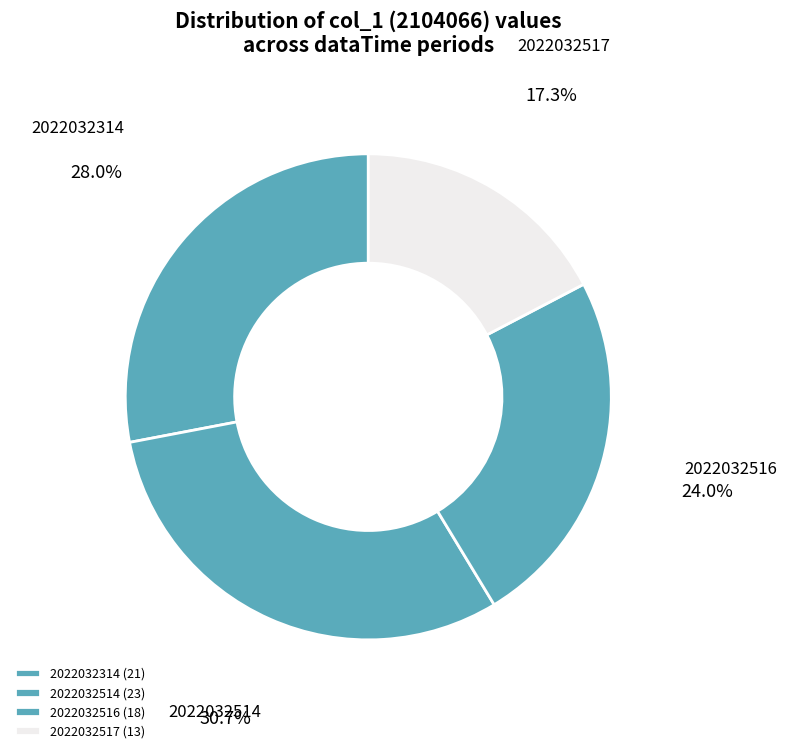

How many segments does this pie chart have?

4